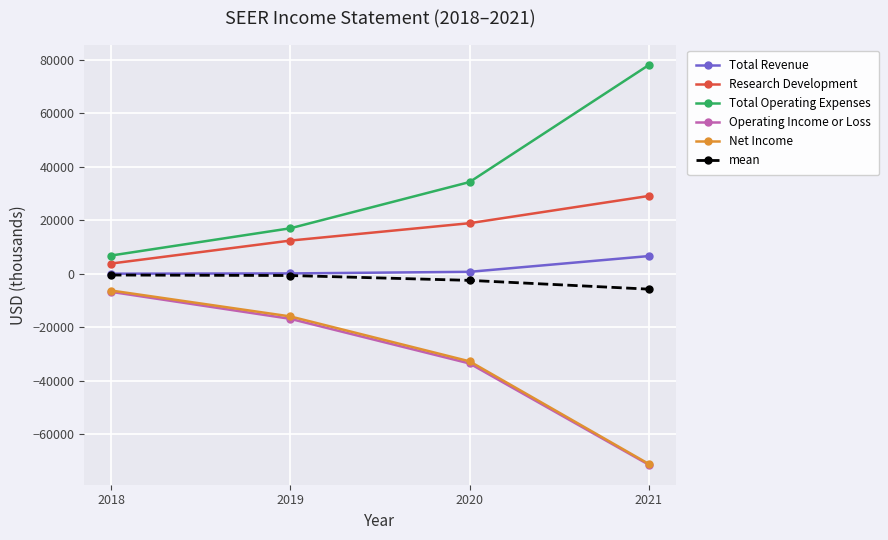

Is it true that Net Income equals -32800 at 2020?

True